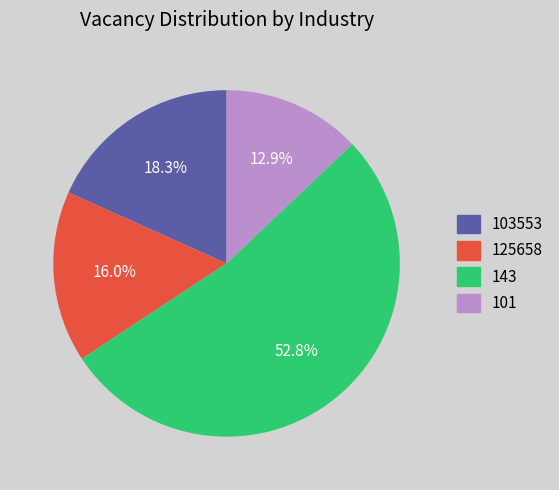

Which slice is the smallest?

101